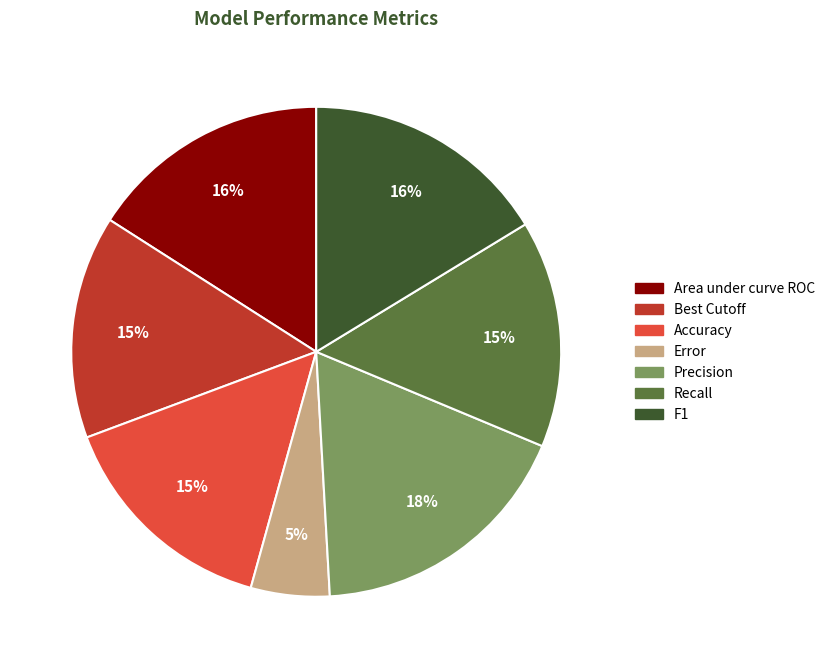

Does Recall account for over 50% of the chart?

No